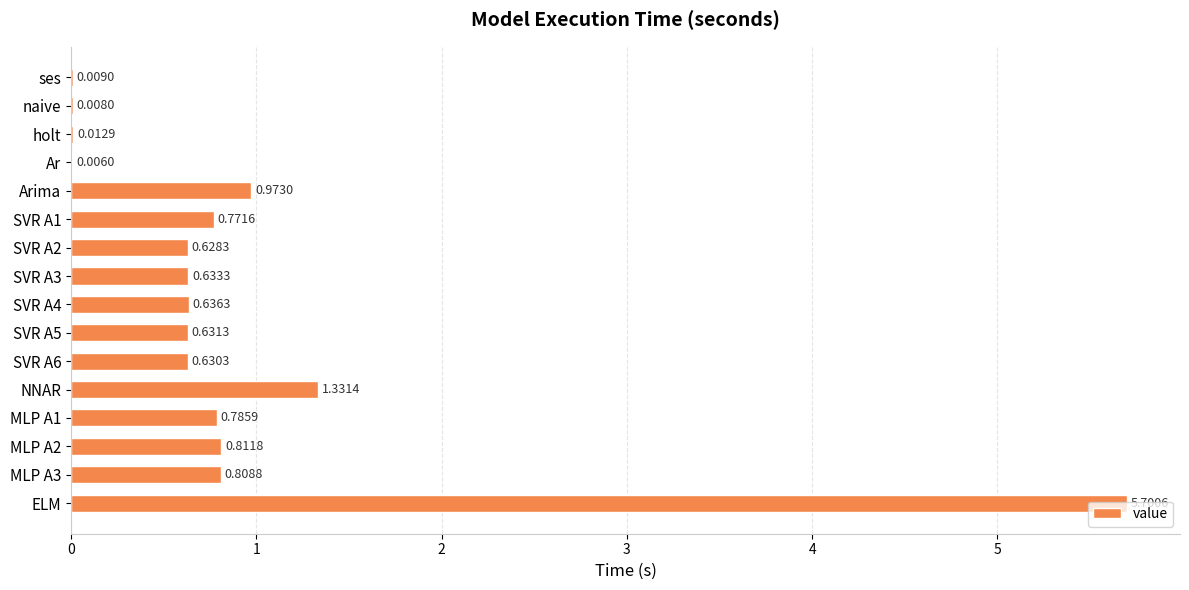

What is the sum of all values?

14.4